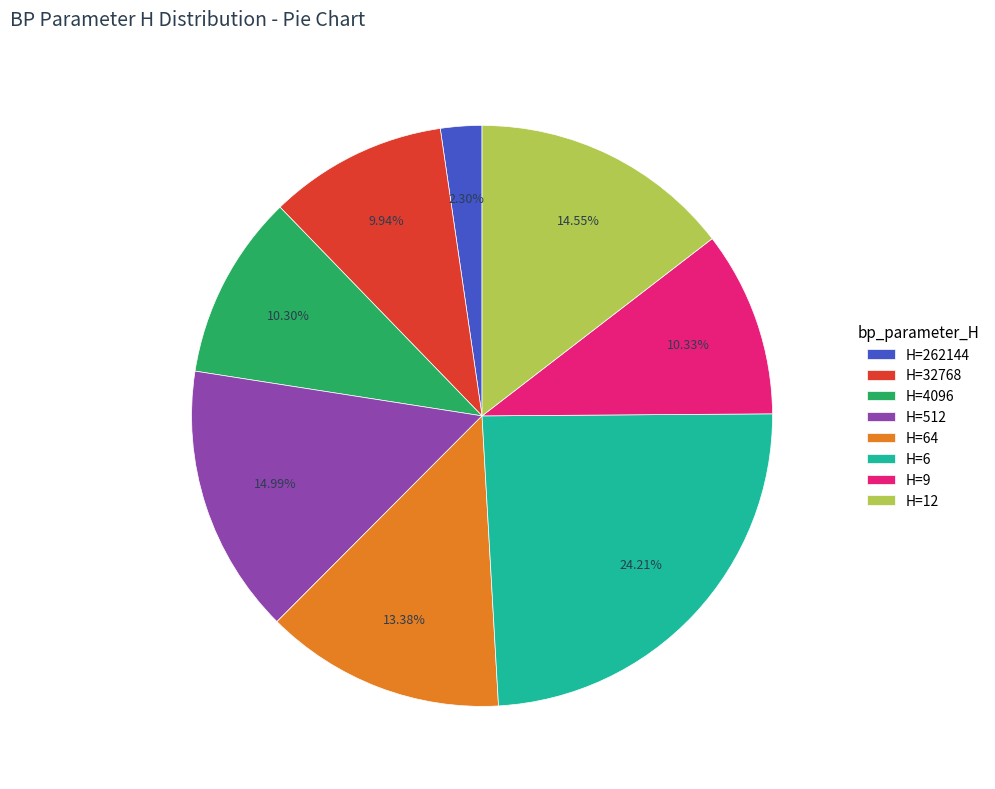

Between H=512 and H=32768, which is larger?

H=512